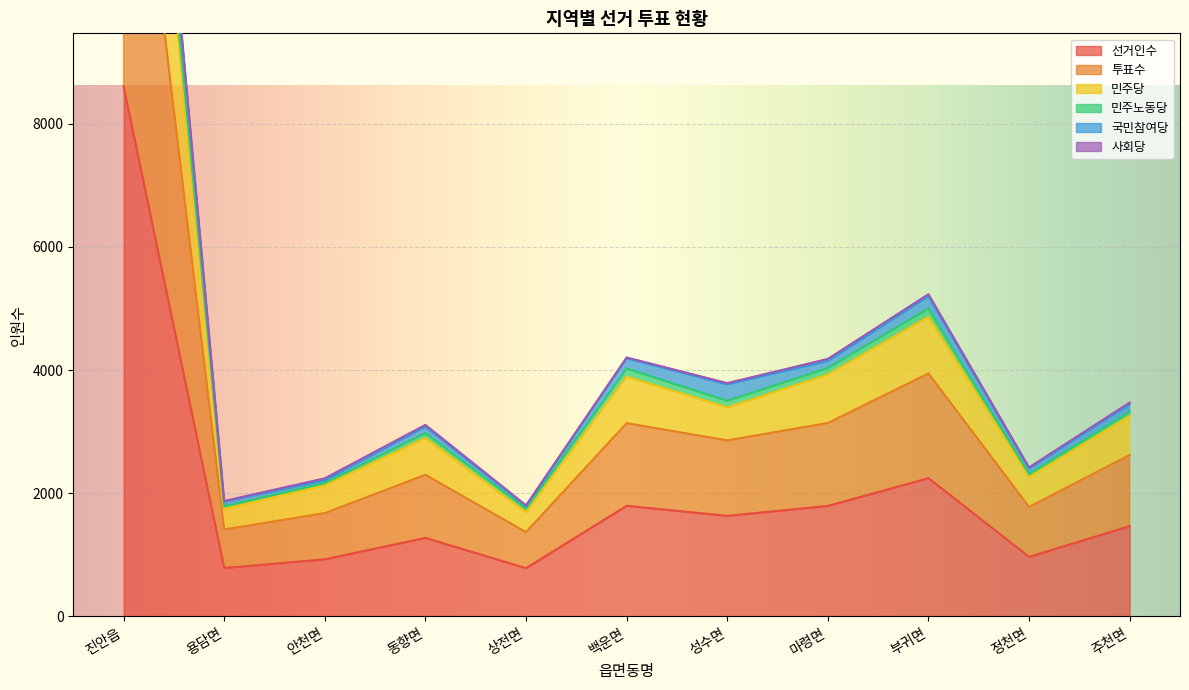

True or false: 민주노동당 has more than 2 points higher than both neighbors.

True